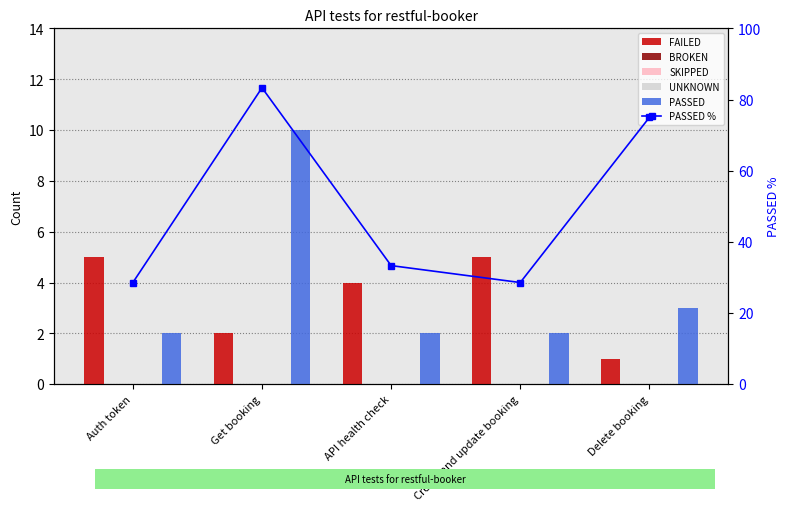

Which series has the largest total across all categories?

PASSED %